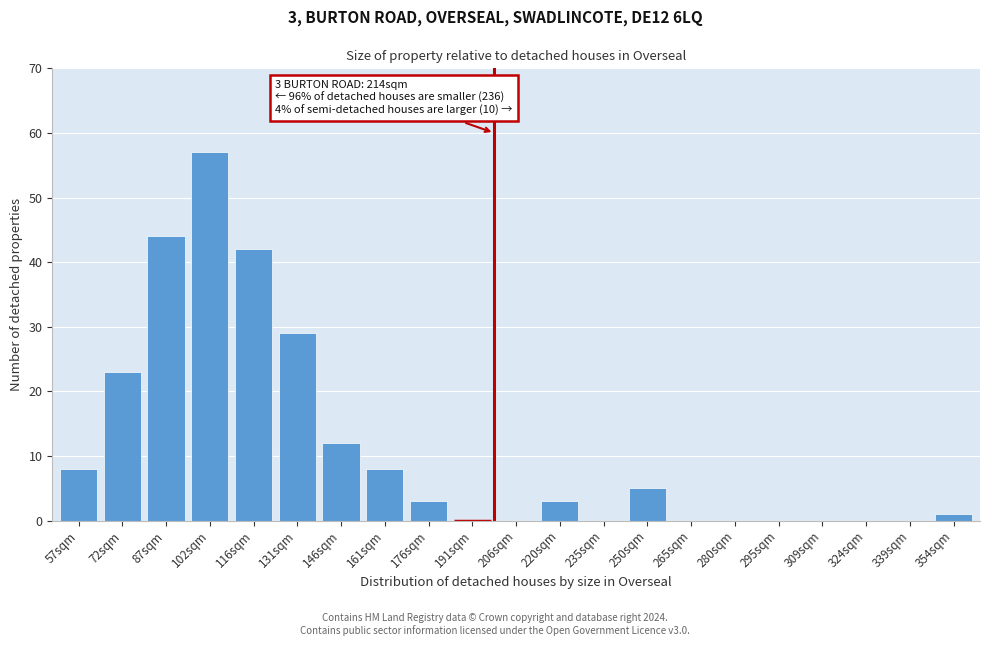

Reading right to left, what are all the values shown in this chart?

354sqm=1	339sqm=0	324sqm=0	309sqm=0	295sqm=0	280sqm=0	265sqm=0	250sqm=5	235sqm=0	220sqm=3	206sqm=0	191sqm=0	176sqm=3	161sqm=8	146sqm=12	131sqm=29	116sqm=42	102sqm=57	87sqm=44	72sqm=23	57sqm=8